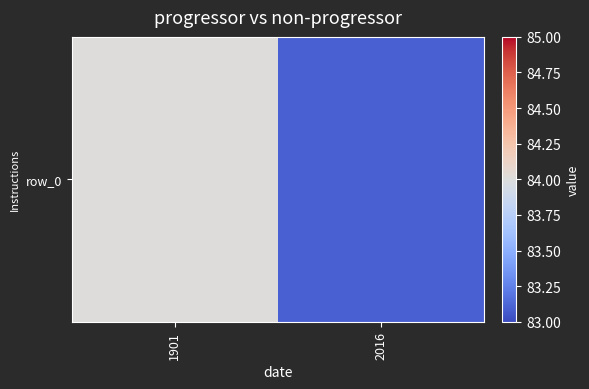

Reading right to left, what are all the values shown in this chart?

83.1	84.0